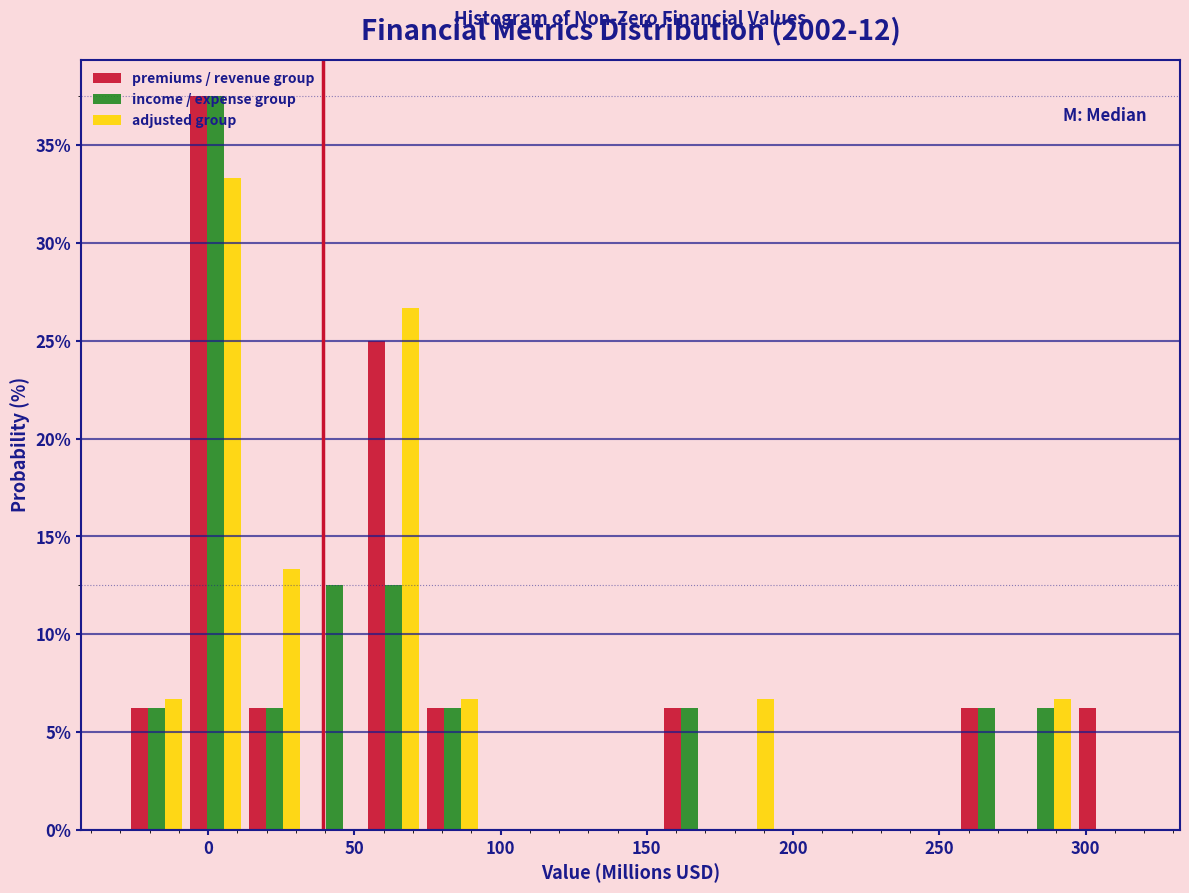

Reading left to right, transcribe this chart: for each range on the x-axis, give the height of each series' bar. Neither the bar edges nor the heights are printed on the chart, so give them approximately, as read against the axes.

-30 to -10: premiums / revenue group=6.5	income / expense group=6.5	adjusted group=6.5
-10 to 15: premiums / revenue group=37.5	income / expense group=37.5	adjusted group=33.5
15 to 35: premiums / revenue group=6.5	income / expense group=6.5	adjusted group=13.5
35 to 55: premiums / revenue group=0	income / expense group=12.5	adjusted group=0
55 to 75: premiums / revenue group=25.0	income / expense group=12.5	adjusted group=26.5
75 to 95: premiums / revenue group=6.5	income / expense group=6.5	adjusted group=6.5
95 to 115: premiums / revenue group=0	income / expense group=0	adjusted group=0
115 to 135: premiums / revenue group=0	income / expense group=0	adjusted group=0
135 to 155: premiums / revenue group=0	income / expense group=0	adjusted group=0
155 to 175: premiums / revenue group=6.5	income / expense group=6.5	adjusted group=0
175 to 195: premiums / revenue group=0	income / expense group=0	adjusted group=6.5
195 to 215: premiums / revenue group=0	income / expense group=0	adjusted group=0
215 to 235: premiums / revenue group=0	income / expense group=0	adjusted group=0
235 to 255: premiums / revenue group=0	income / expense group=0	adjusted group=0
255 to 275: premiums / revenue group=6.5	income / expense group=6.5	adjusted group=0
275 to 295: premiums / revenue group=0	income / expense group=6.5	adjusted group=6.5
295 to 315: premiums / revenue group=6.5	income / expense group=0	adjusted group=0